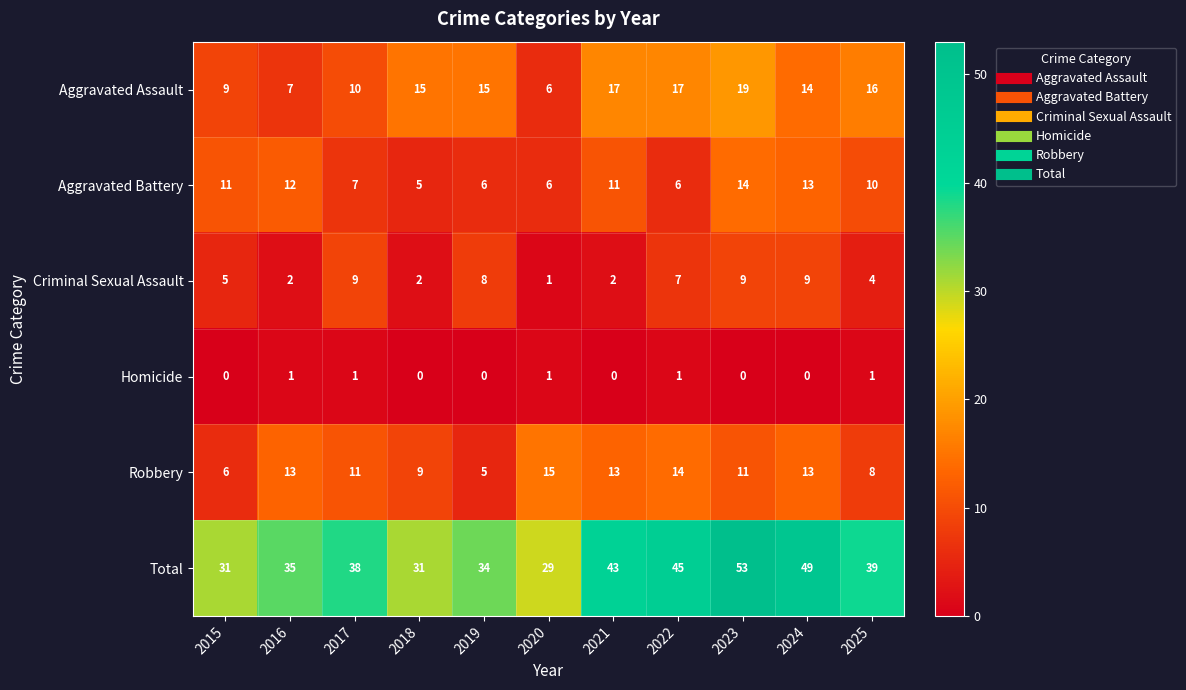

What is the difference between the highest and lowest values at 2024?

49